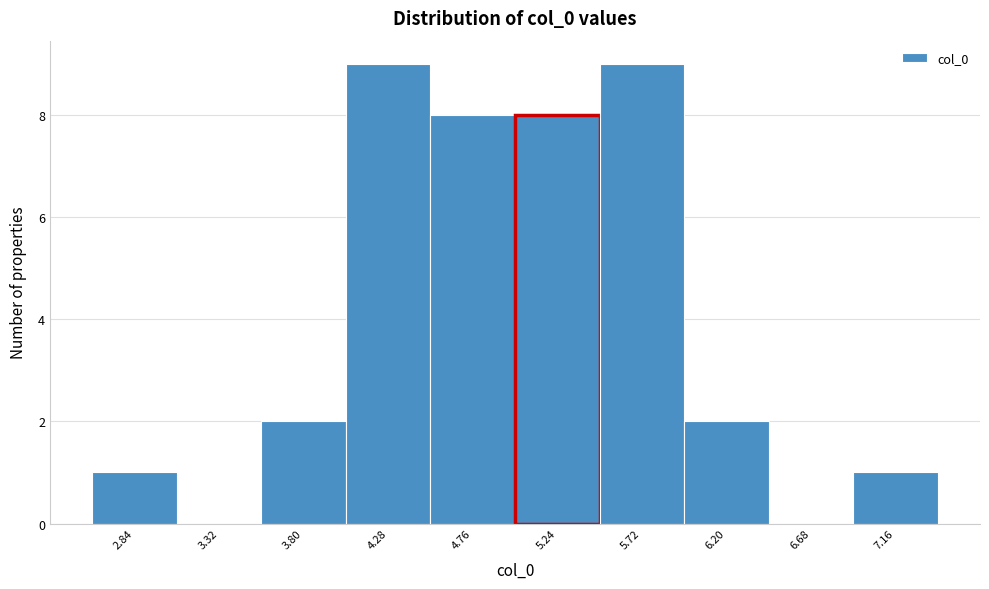

Reading left to right, transcribe this chart: for each bar, give the range it covers on the x-axis and its height. Neither the bar edges nor the heights are printed on the chart, so give them approximately, as read against the axes.

2.60 to 3.10: 1
3.10 to 3.55: 0
3.55 to 4.05: 2
4.05 to 4.50: 9
4.50 to 5.00: 8
5.00 to 5.50: 8
5.50 to 5.95: 9
5.95 to 6.45: 2
6.45 to 6.90: 0
6.90 to 7.40: 1